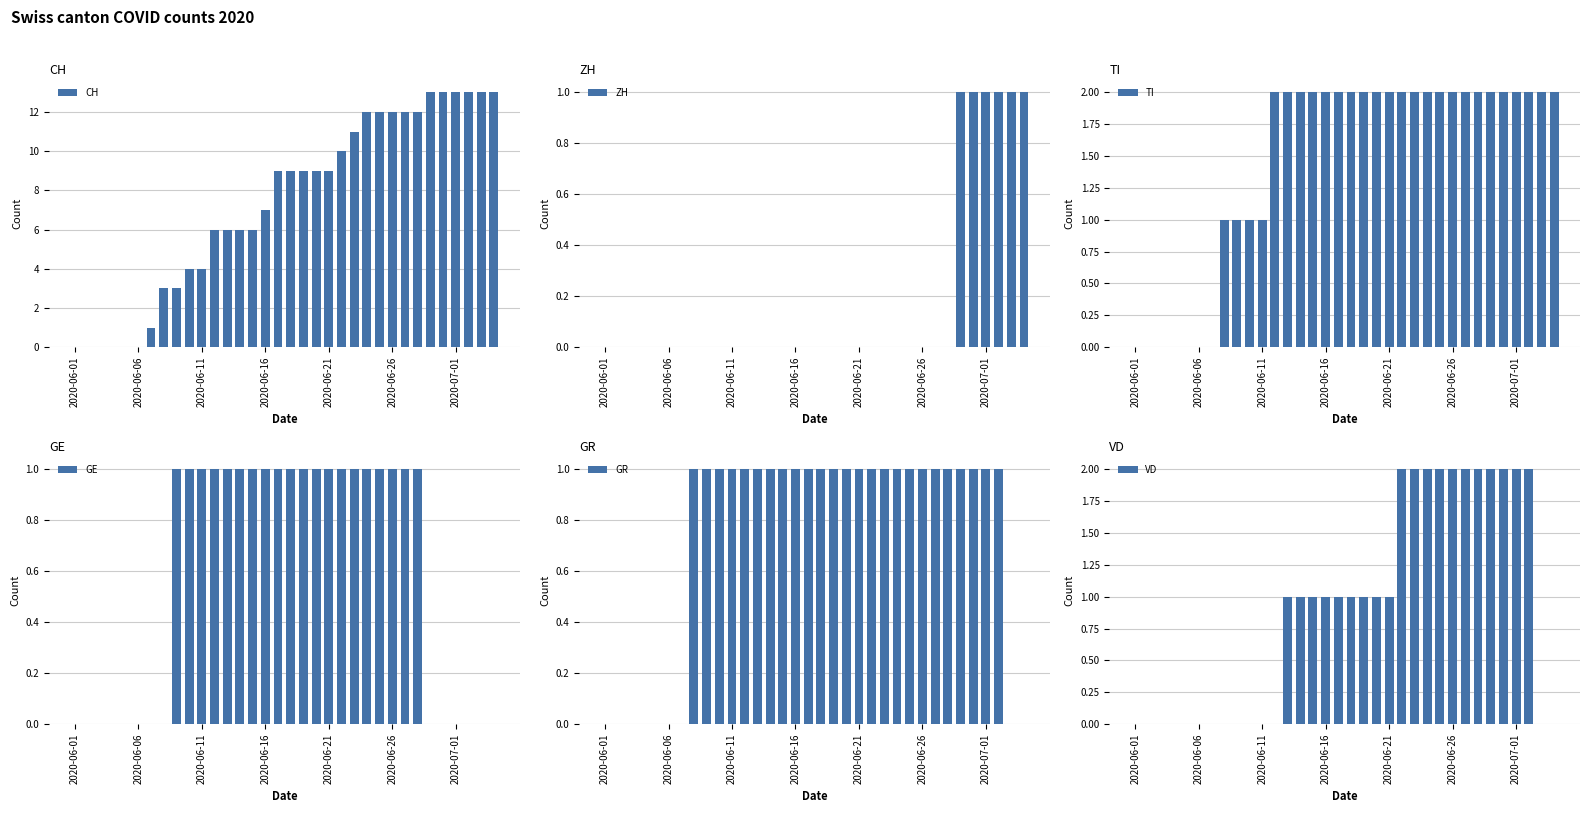

Reading left to right, extract all data points from this chart.

CH: 0	0	0	0	0	0	1	3	3	4	4	6	6	6	6	7	9	9	9	9	9	10	11	12	12	12	12	12	13	13	13	13	13	13
ZH: 0	0	0	0	0	0	0	0	0	0	0	0	0	0	0	0	0	0	0	0	0	0	0	0	0	0	0	0	1	1	1	1	1	1
TI: 0	0	0	0	0	0	0	1	1	1	1	2	2	2	2	2	2	2	2	2	2	2	2	2	2	2	2	2	2	2	2	2	2	2
GE: 0	0	0	0	0	0	0	0	1	1	1	1	1	1	1	1	1	1	1	1	1	1	1	1	1	1	1	1	0	0	0	0	0	0
GR: 0	0	0	0	0	0	0	1	1	1	1	1	1	1	1	1	1	1	1	1	1	1	1	1	1	1	1	1	1	1	1	1	0	0
VD: 0	0	0	0	0	0	0	0	0	0	0	0	1	1	1	1	1	1	1	1	1	2	2	2	2	2	2	2	2	2	2	2	0	0